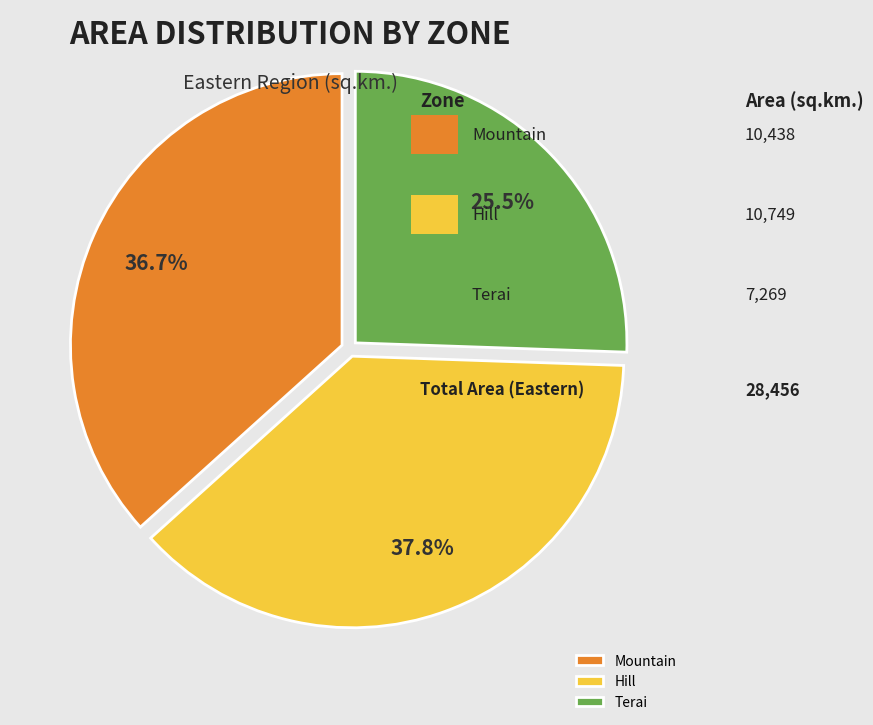

What is the total percentage of Terai and Mountain?

62.2%